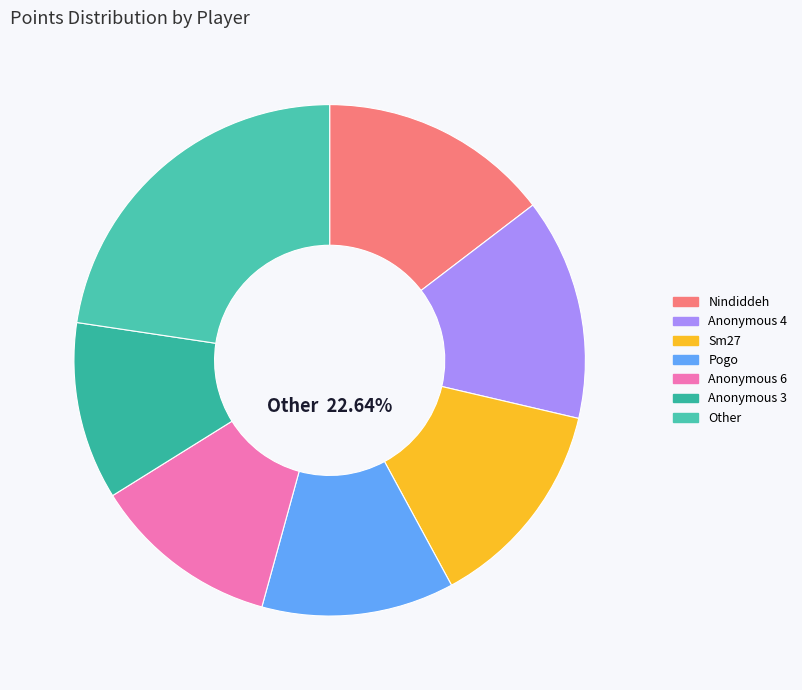

What is the change in value from Sm27 to Anonymous 6?

-76